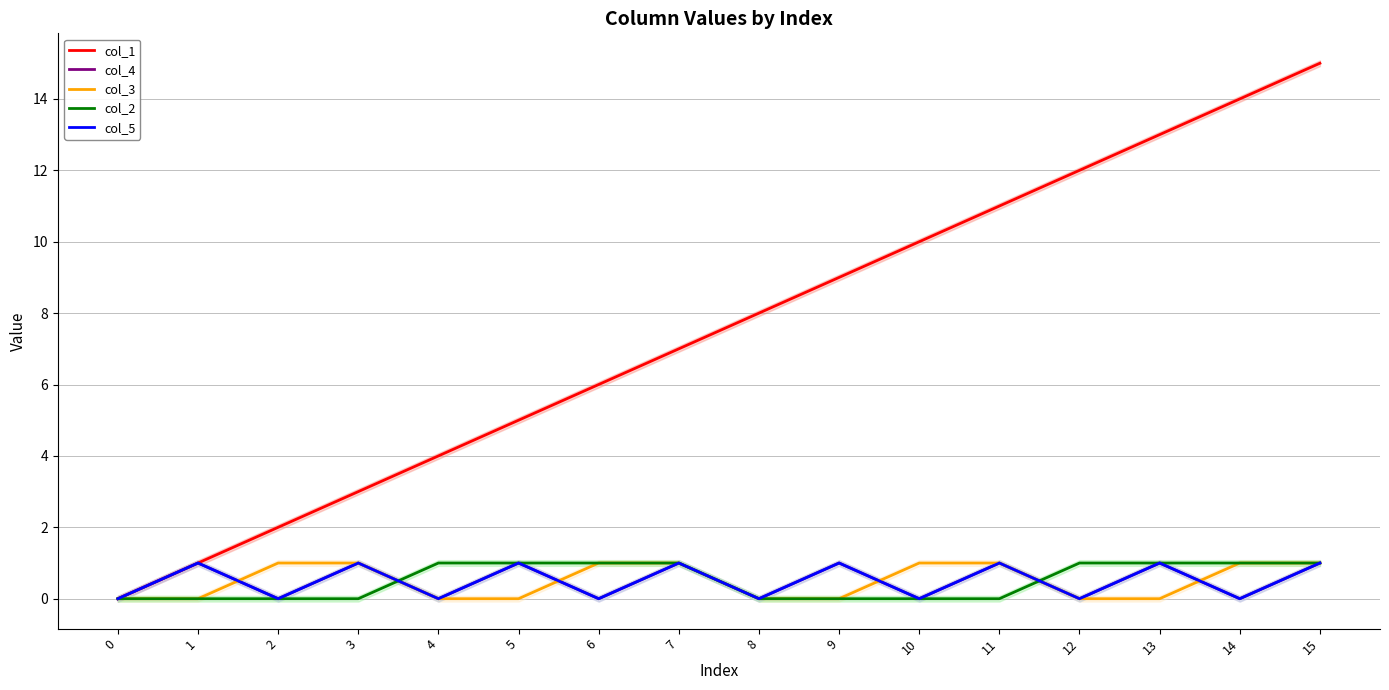

How many data points does each series have?

16